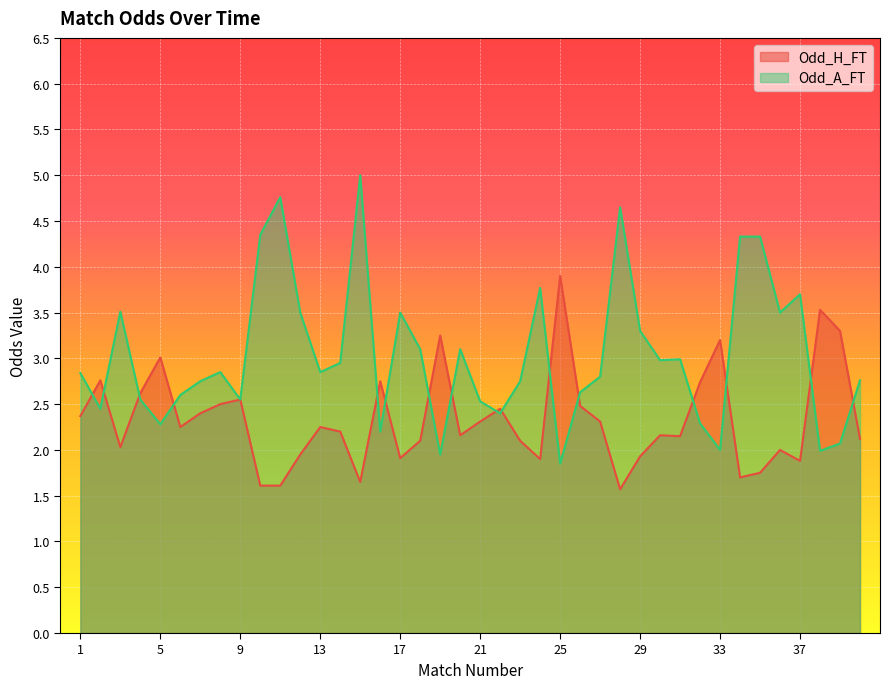

What is the smallest value displayed?

1.6